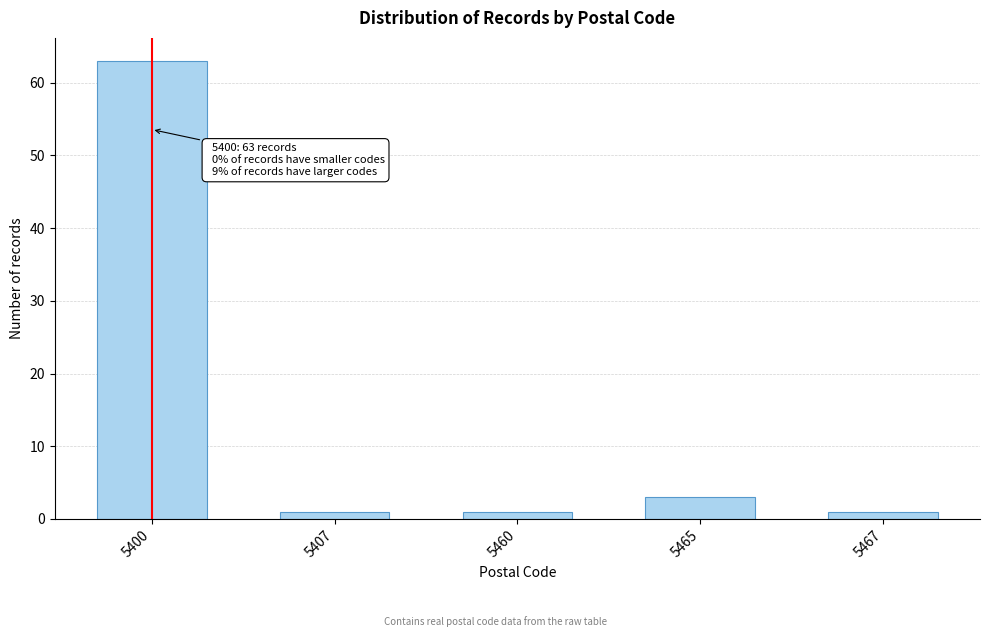

Reading right to left, extract all data points from this chart.

5467=1	5465=3	5460=1	5407=1	5400=63